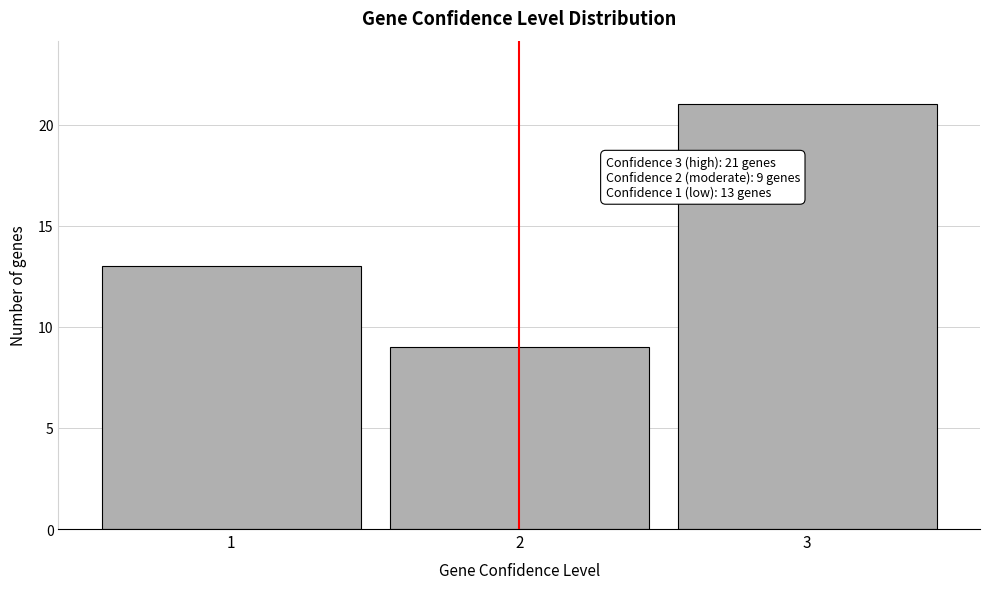

Reading left to right, what are all the values shown in this chart?

1=13	2=9	3=21